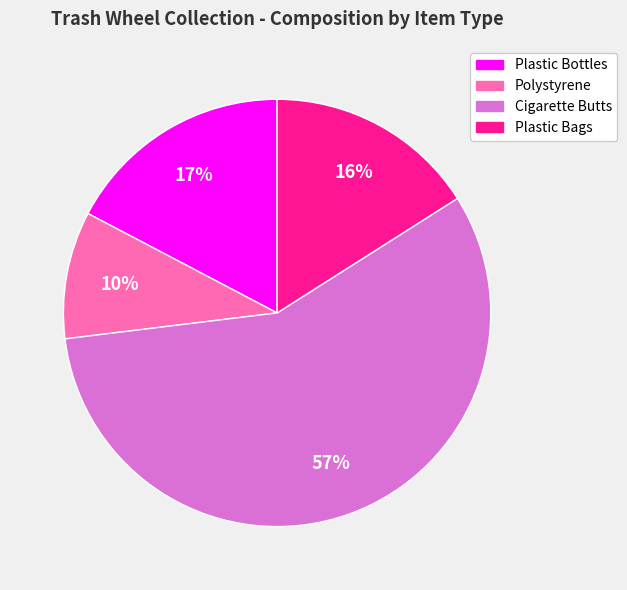

Which slice is the smallest?

Polystyrene